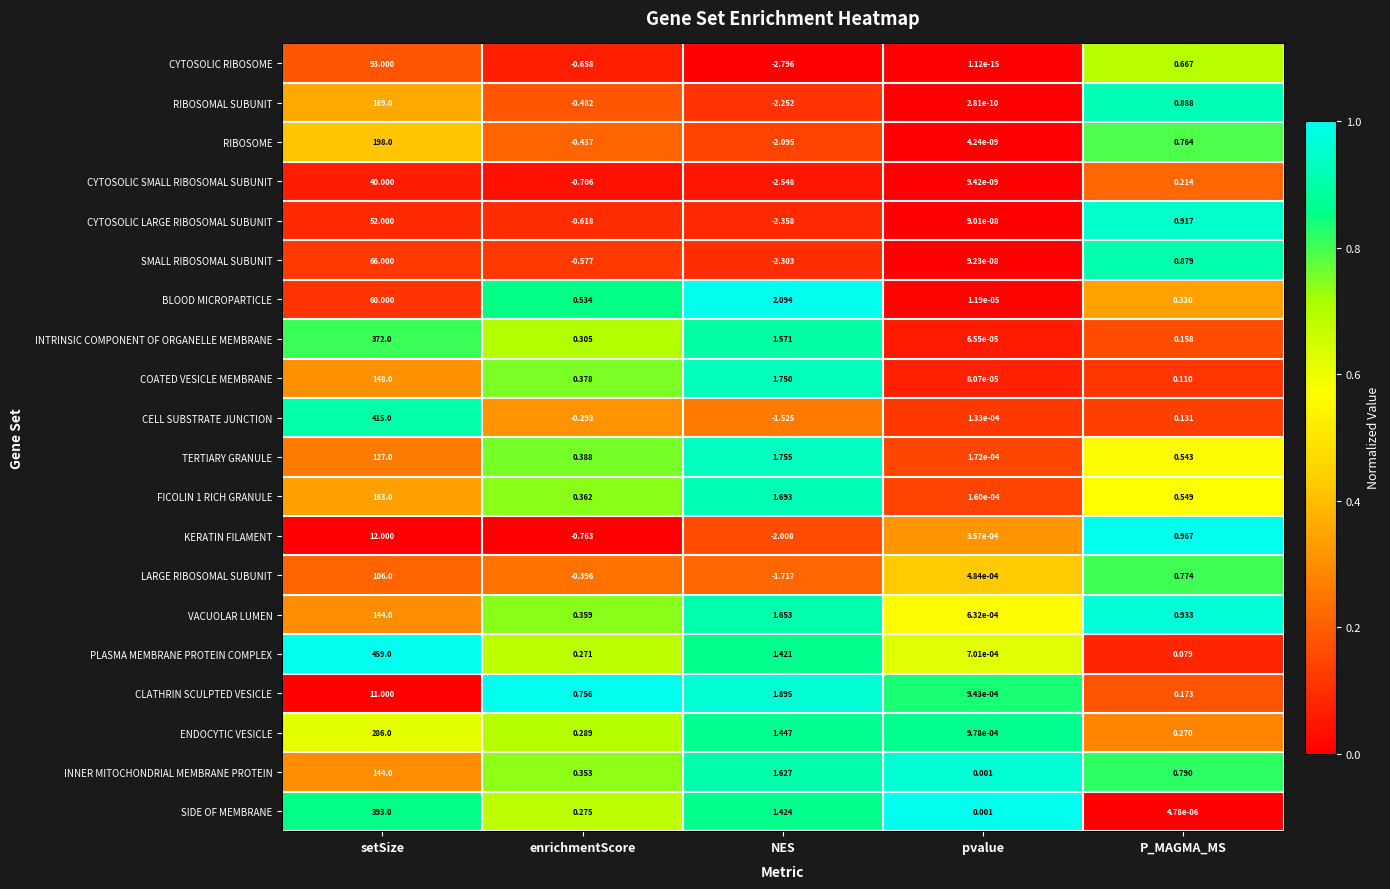

At which label is CLATHRIN SCULPTED VESICLE closest to 5?

NES